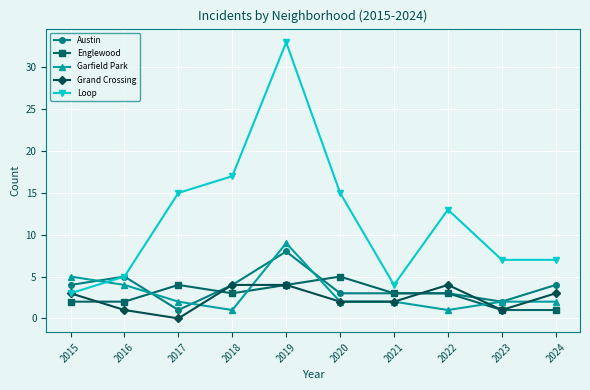

True or false: Grand Crossing has a value of 1 at 2023.

True